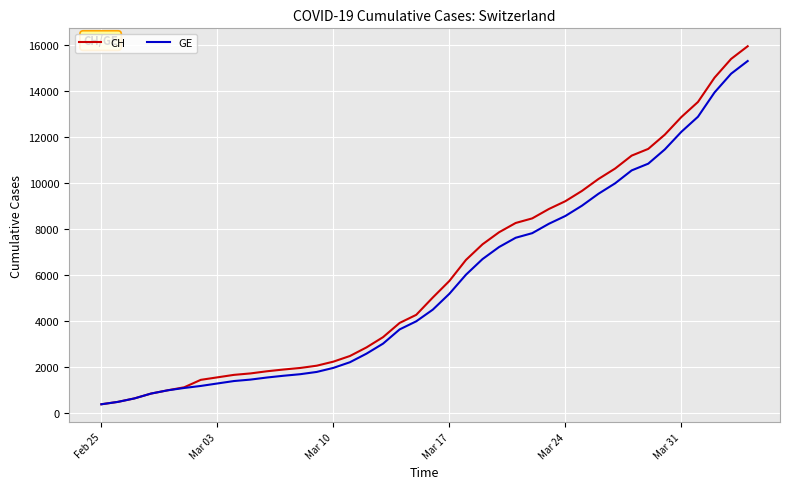

Does the chart display data point markers on the line(s)?

No